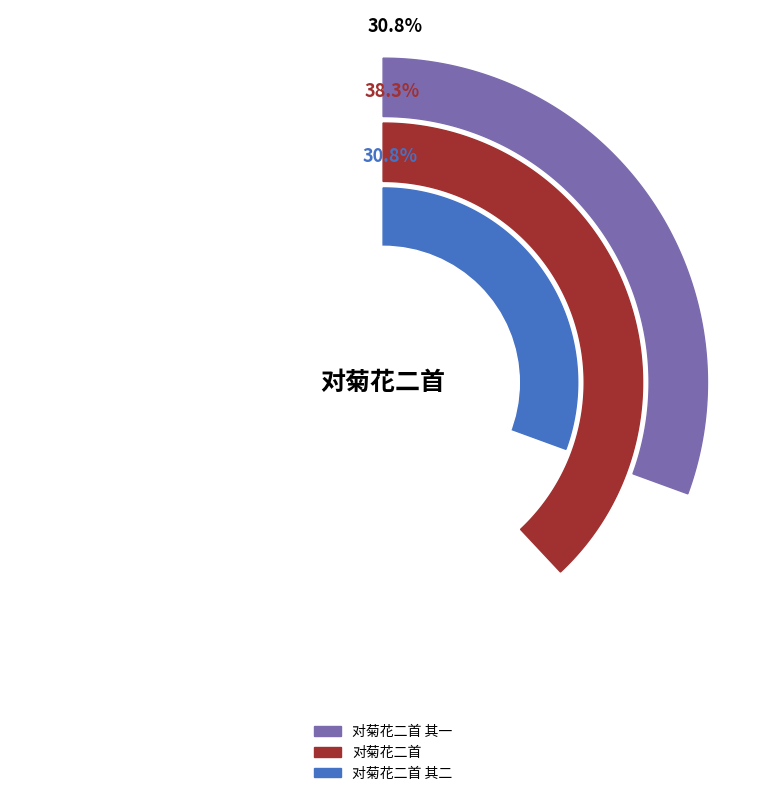

To the nearest percent, what is the difference between the 对菊花二首 其一 and 对菊花二首 slice percentages?

7%